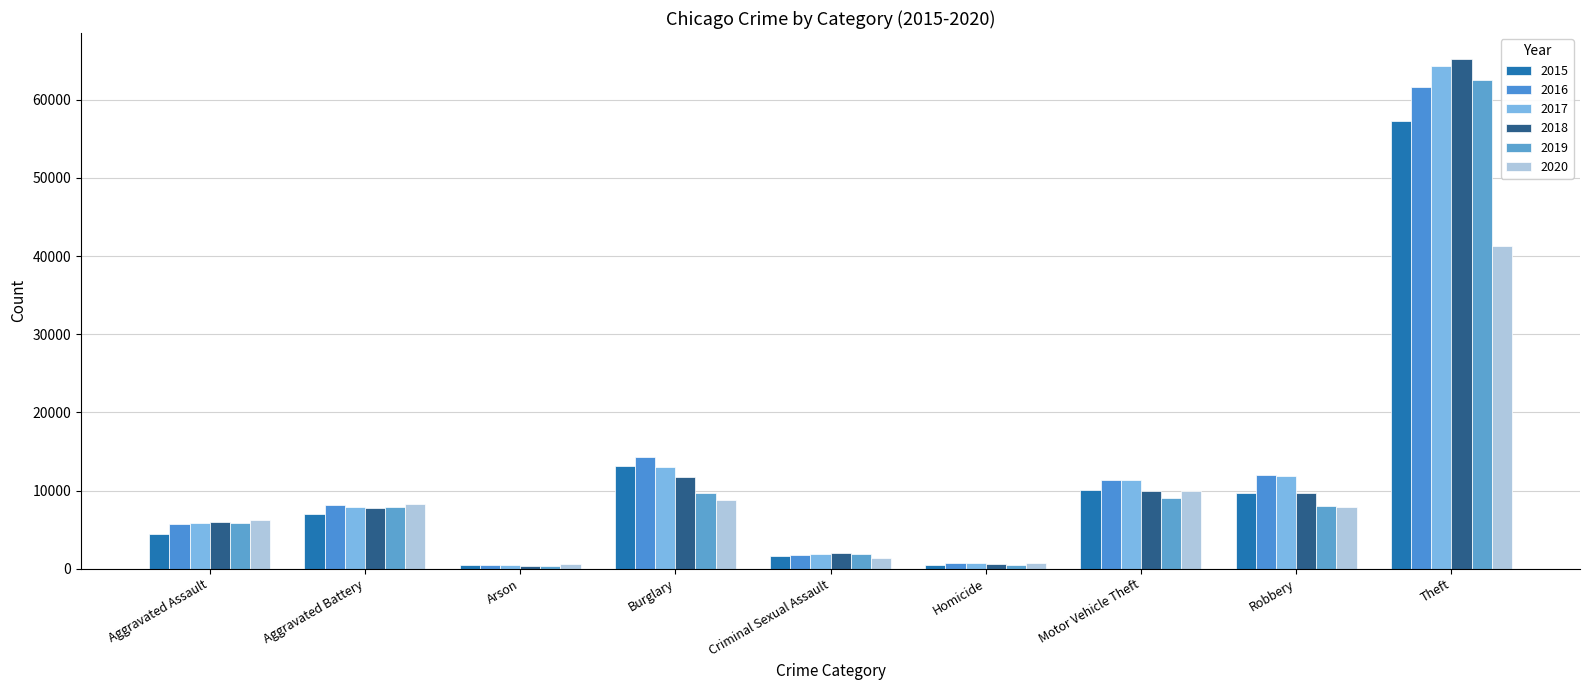

What is the difference between the second highest and second lowest values in the 2016 series?

13503